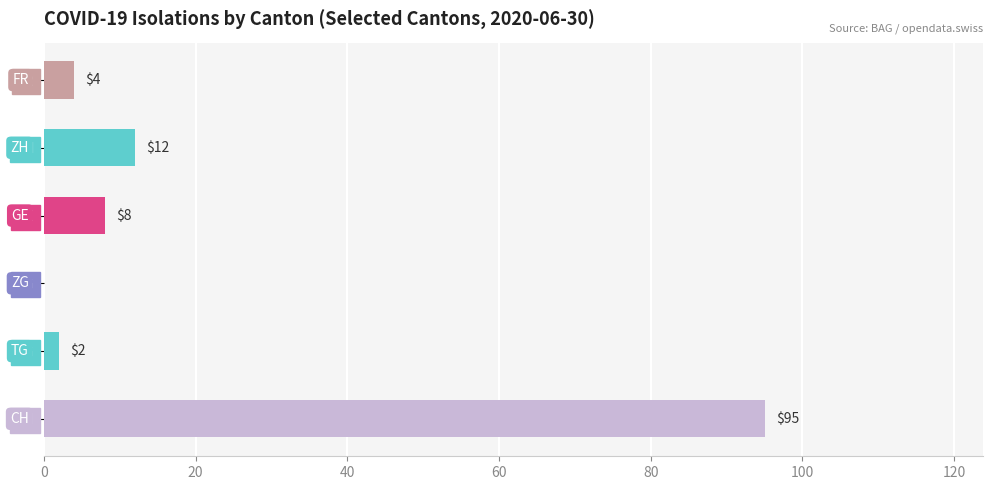

Read the value at CH, to the nearest 10.

100